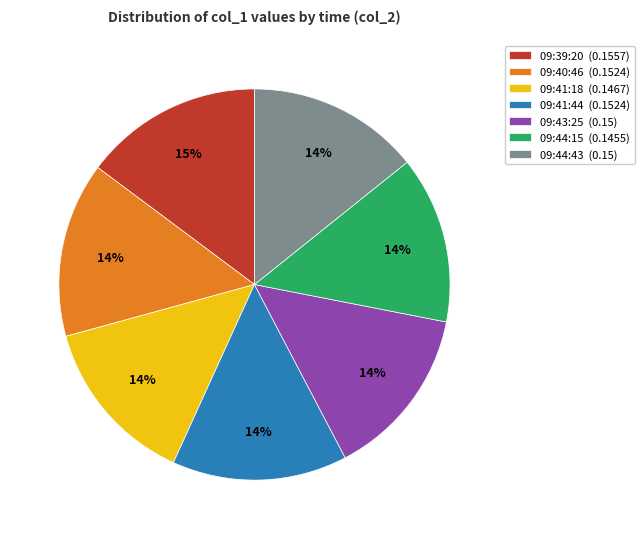

To the nearest percent, what is the average slice percentage?

14%